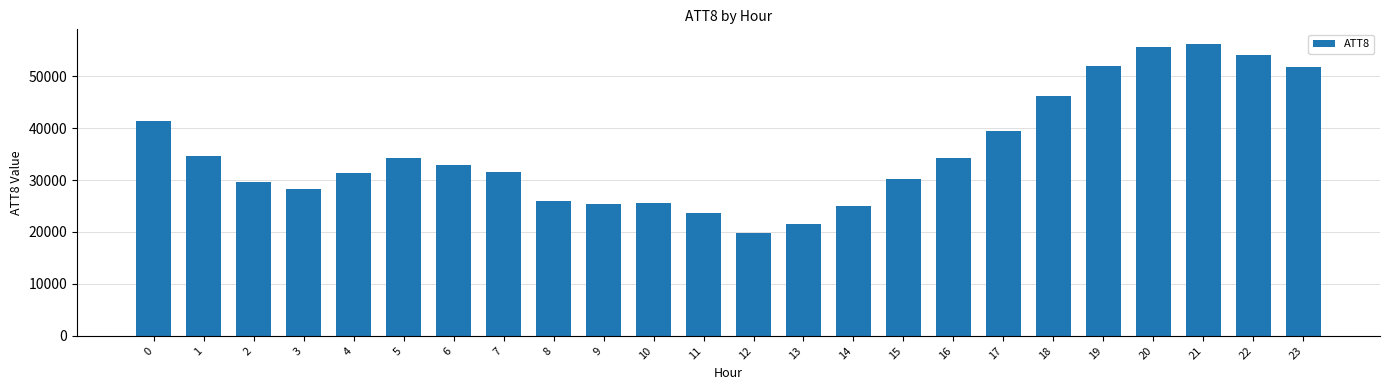

What is the maximum value shown in the chart?

56200